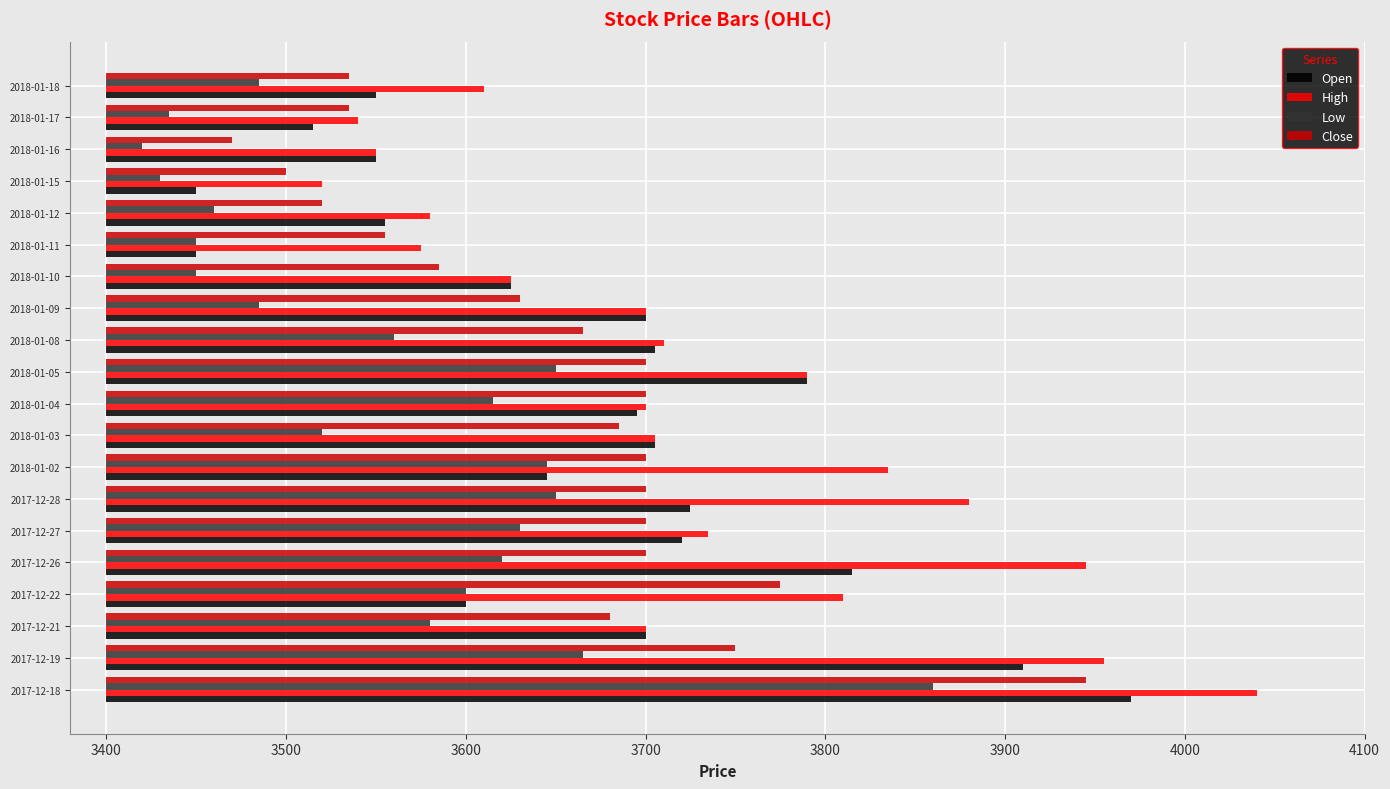

Which has a higher value, 2017-12-18 or 2018-01-09?

2017-12-18